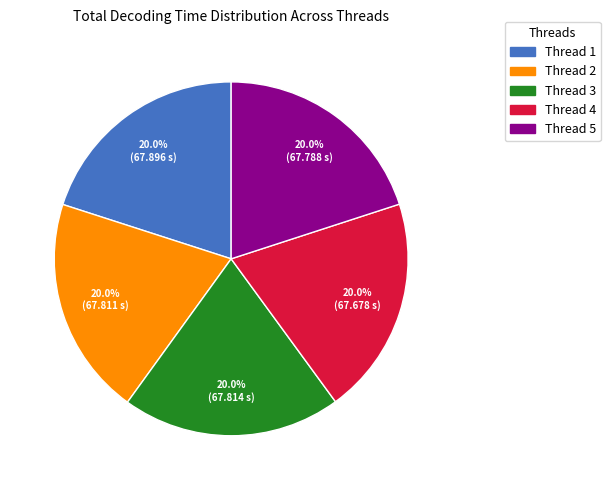

Is there a majority slice in this chart?

No